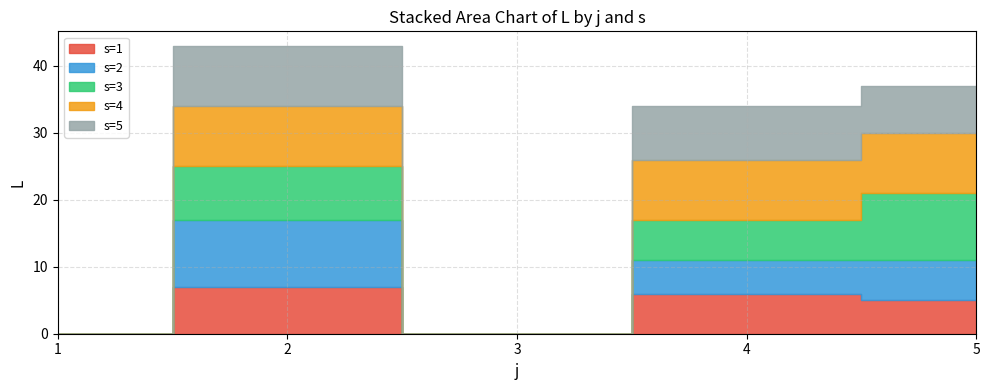

Where is the first local maximum for s=3?

2